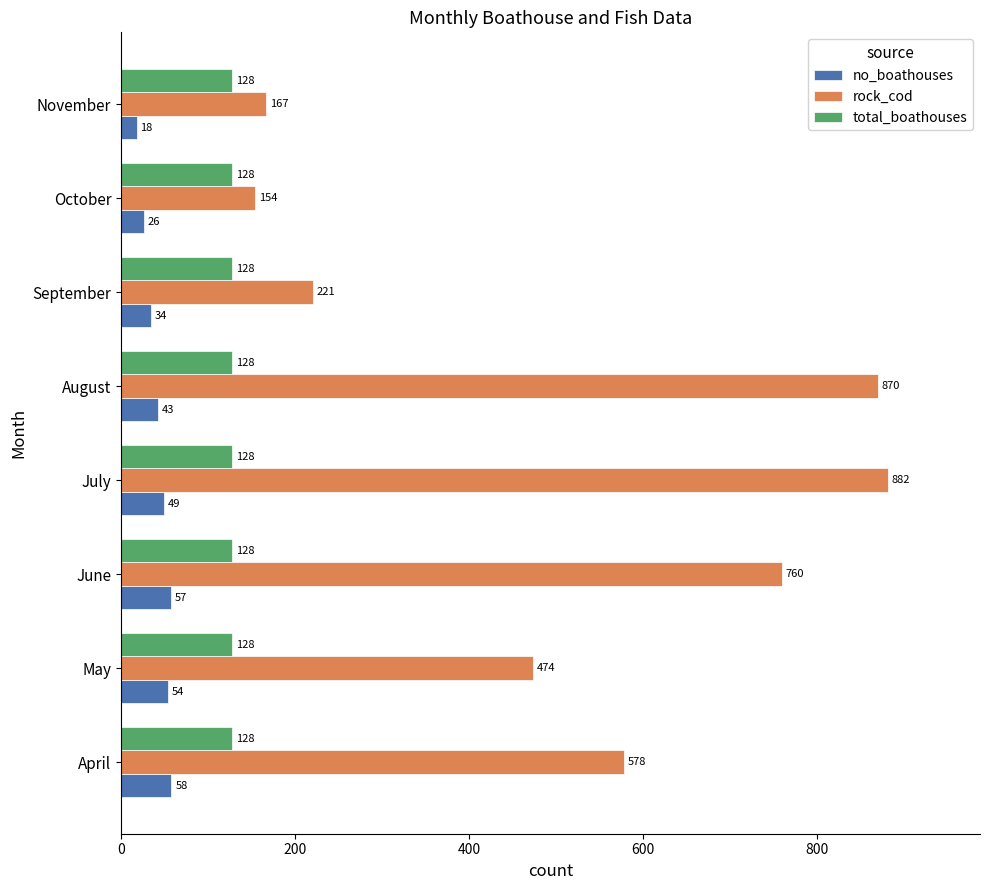

Which series has the largest range (max minus min)?

rock_cod